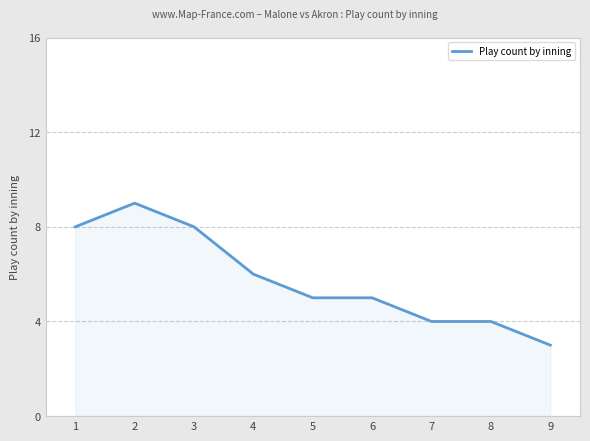

The value at 7 is 2. True or false?

False